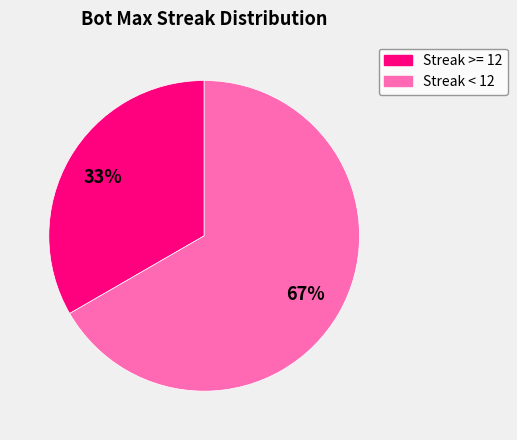

Does any single category account for the majority?

Yes